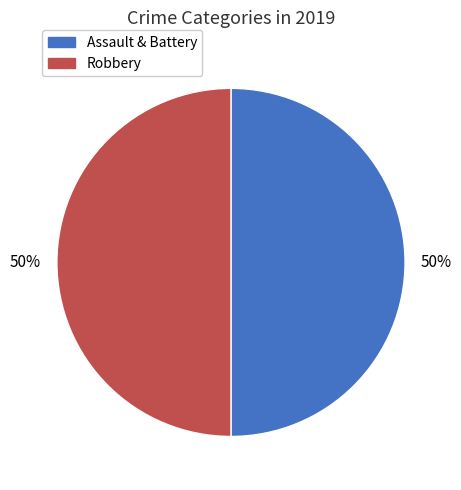

To the nearest percent, what is the average slice percentage?

50%